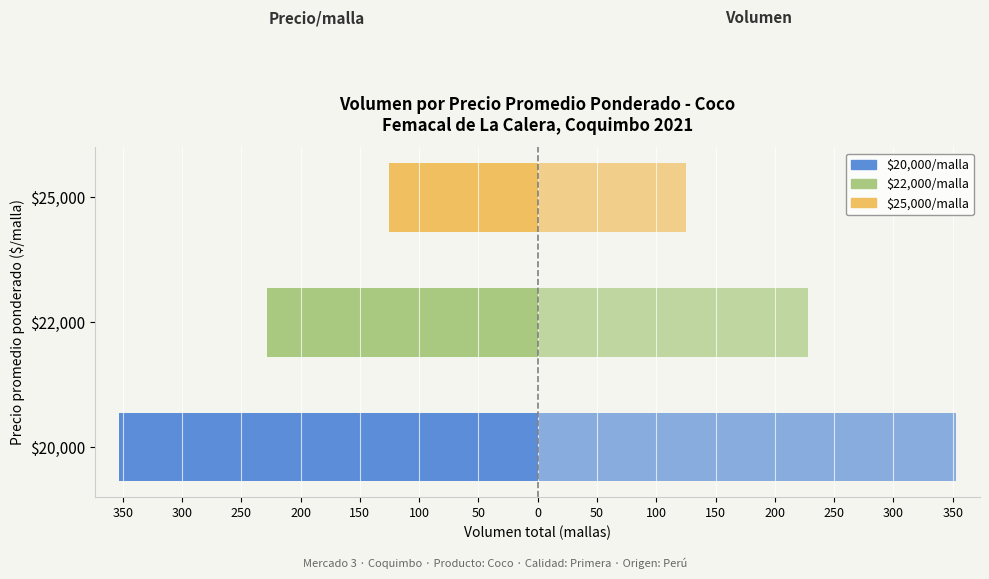

Are the bars horizontal?

Yes